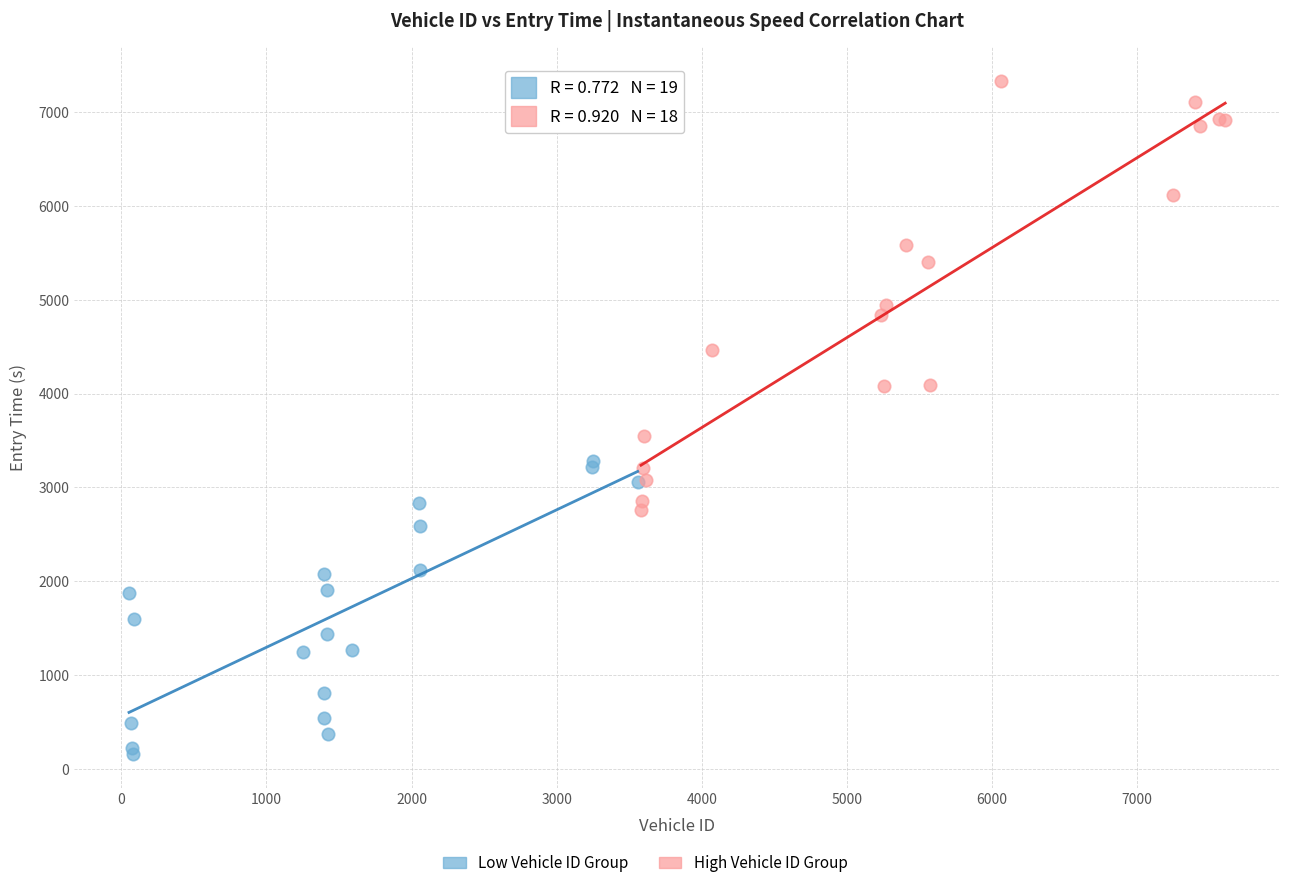

Which series contains the highest Y value?

High Vehicle ID Group